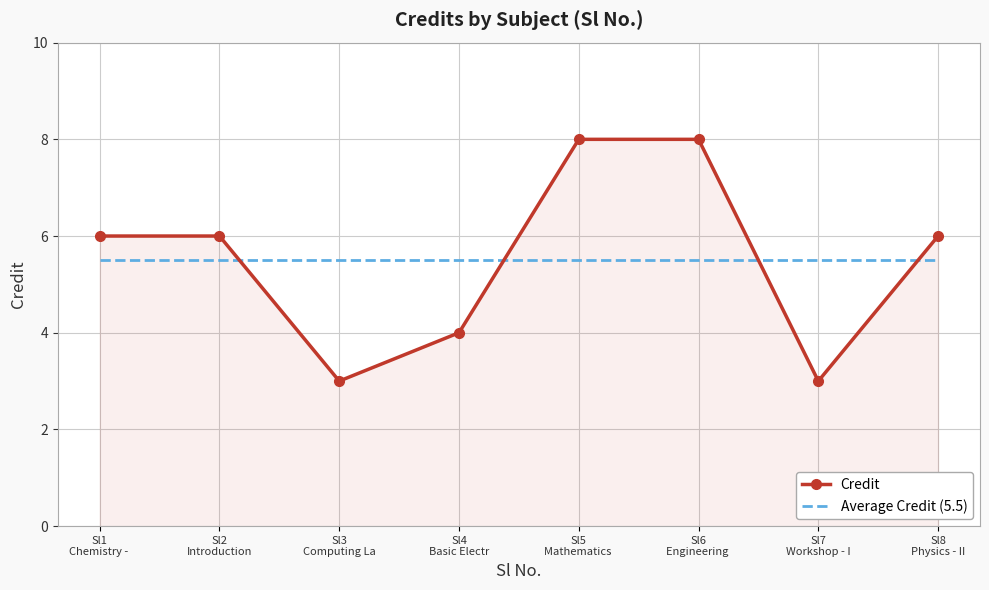

Rank the series by their maximum value, from lowest to highest.

Average Credit (5.5), Credit